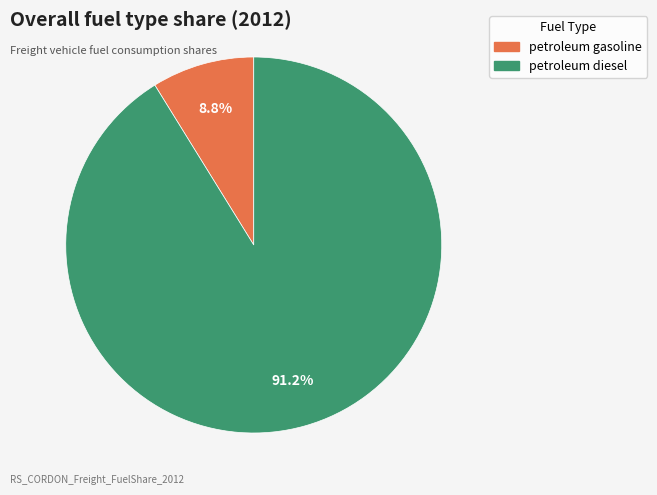

To the nearest percent, what percentage of the pie is petroleum gasoline?

9%